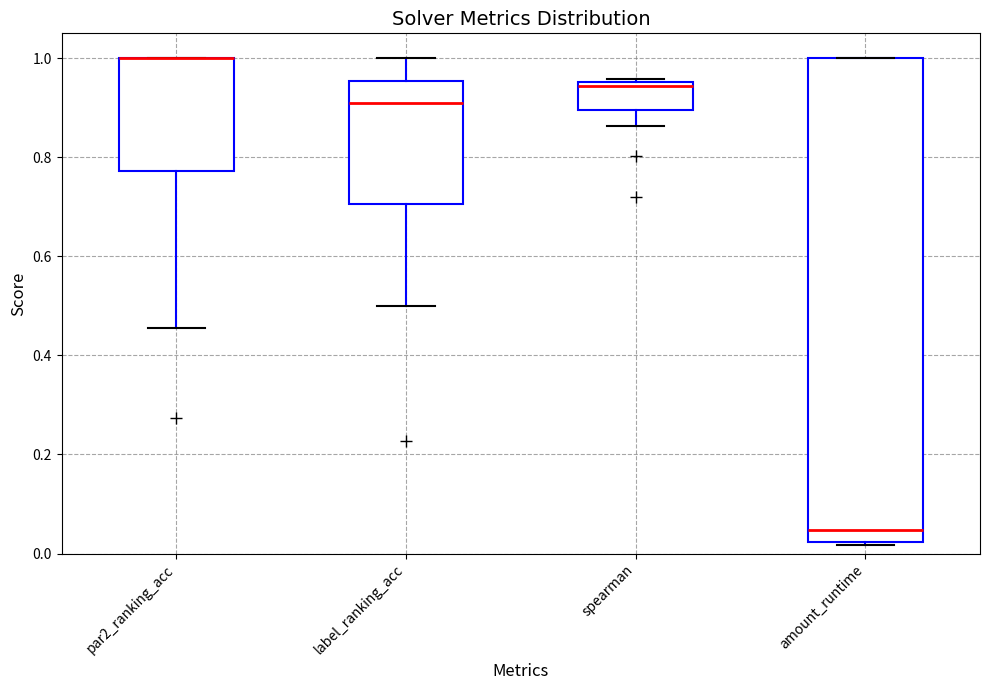

Reading left to right, transcribe this box plot: for each box, give where its median line is, the range the box spans, and where its two whiskers end, as read against the y-axis. The values are not printed on the chart, so give them approximately, as read against the axis.

par2_ranking_acc: median 1.00 (drawn on the box's upper edge), box 0.78 to 1.00, whiskers 0.46 to 1.00
label_ranking_acc: median 0.90, box 0.70 to 0.96, whiskers 0.50 to 1.00
spearman: median 0.94, box 0.90 to 0.96, whiskers 0.86 to 0.96 (just above the box's upper edge)
amount_runtime: median 0.04, box 0.02 to 1.00, whiskers 0.02 (just below the box's lower edge) to 1.00